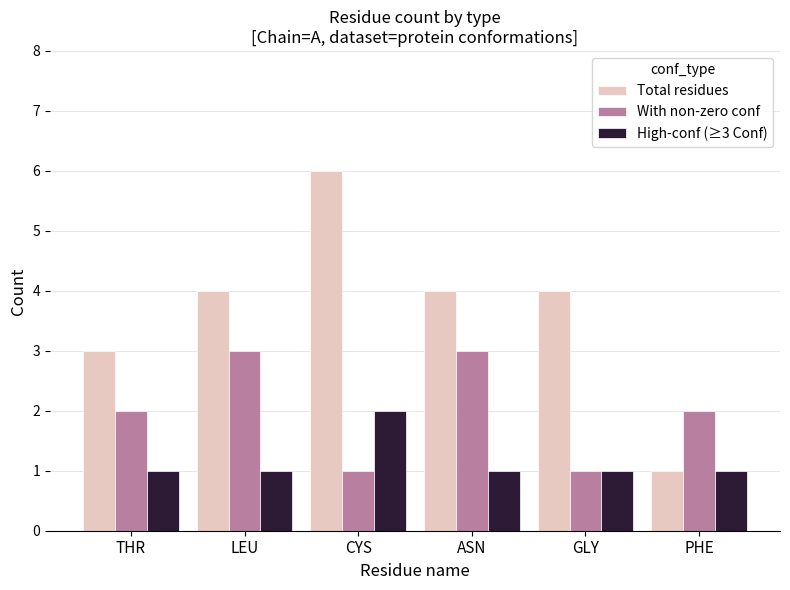

What is the value of the Total residues bar at the 3rd from the left?

6